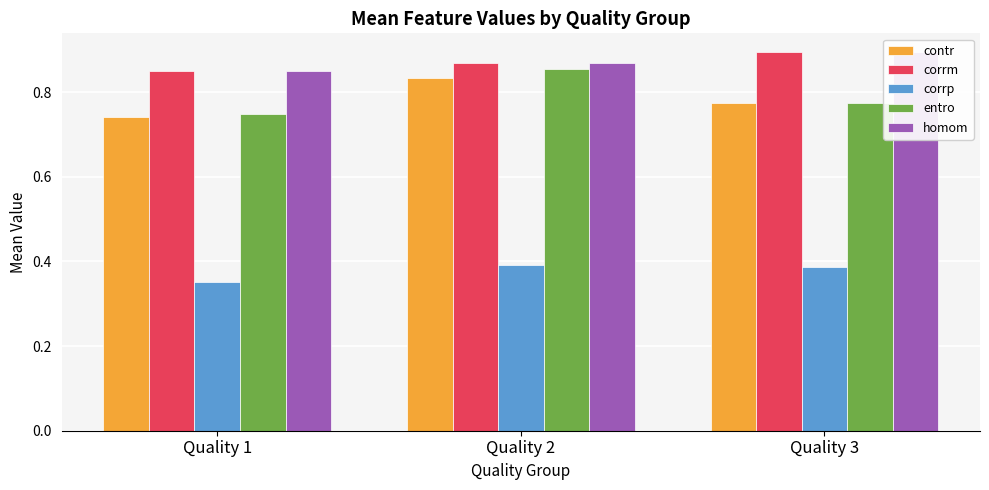

Is it true that contr equals 0.8 at Quality 3?

True